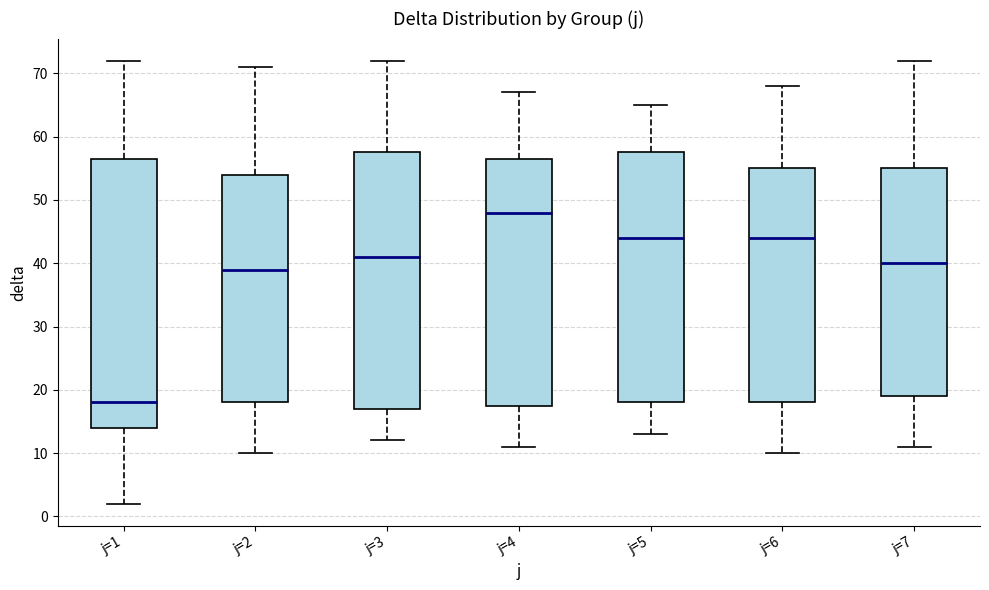

Where does the upper whisker of the box for j=5 end on the y-axis? The values are not printed on the chart, so give them approximately, as read against the axis.

65